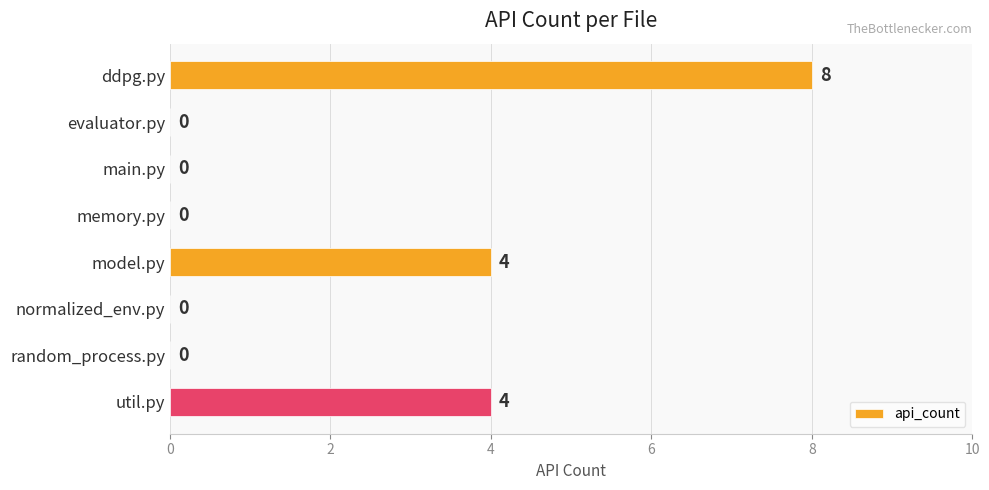

Reading top to bottom, what are all the values shown in this chart?

ddpg.py=8	evaluator.py=0	main.py=0	memory.py=0	model.py=4	normalized_env.py=0	random_process.py=0	util.py=4